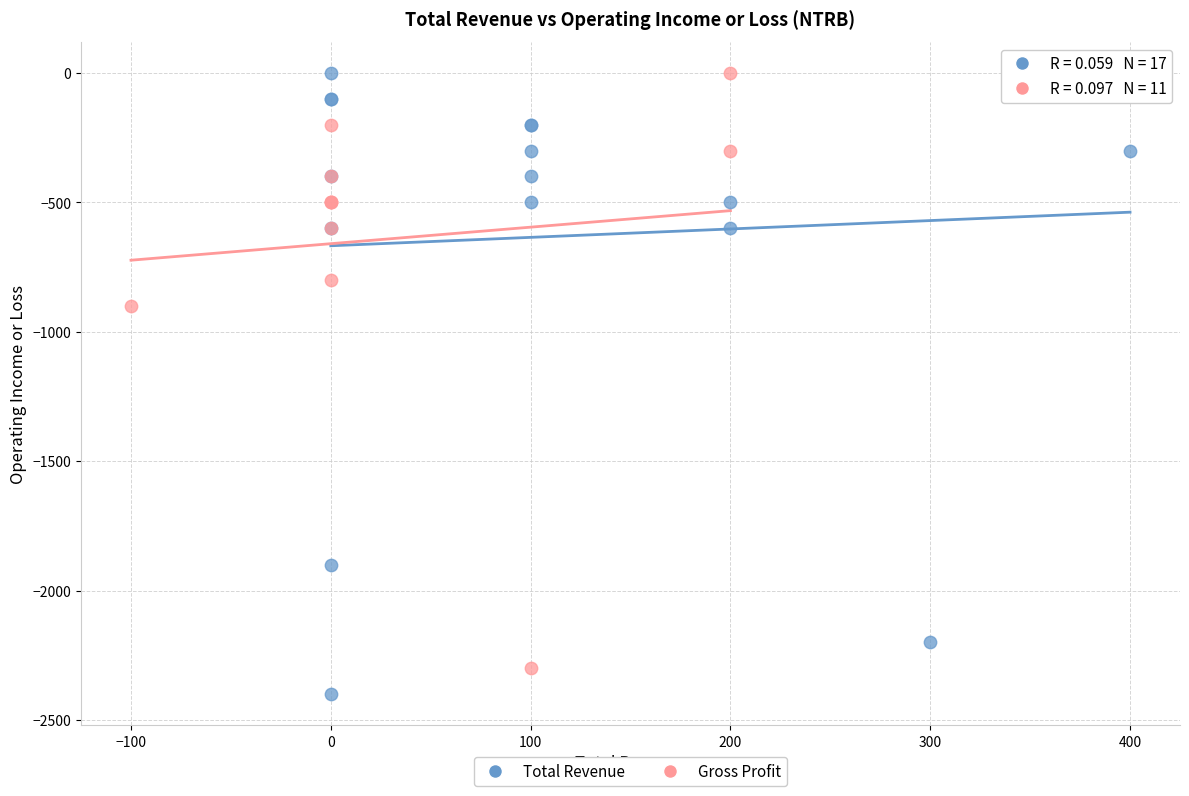

Which series has the widest spread of Y values?

Total Revenue